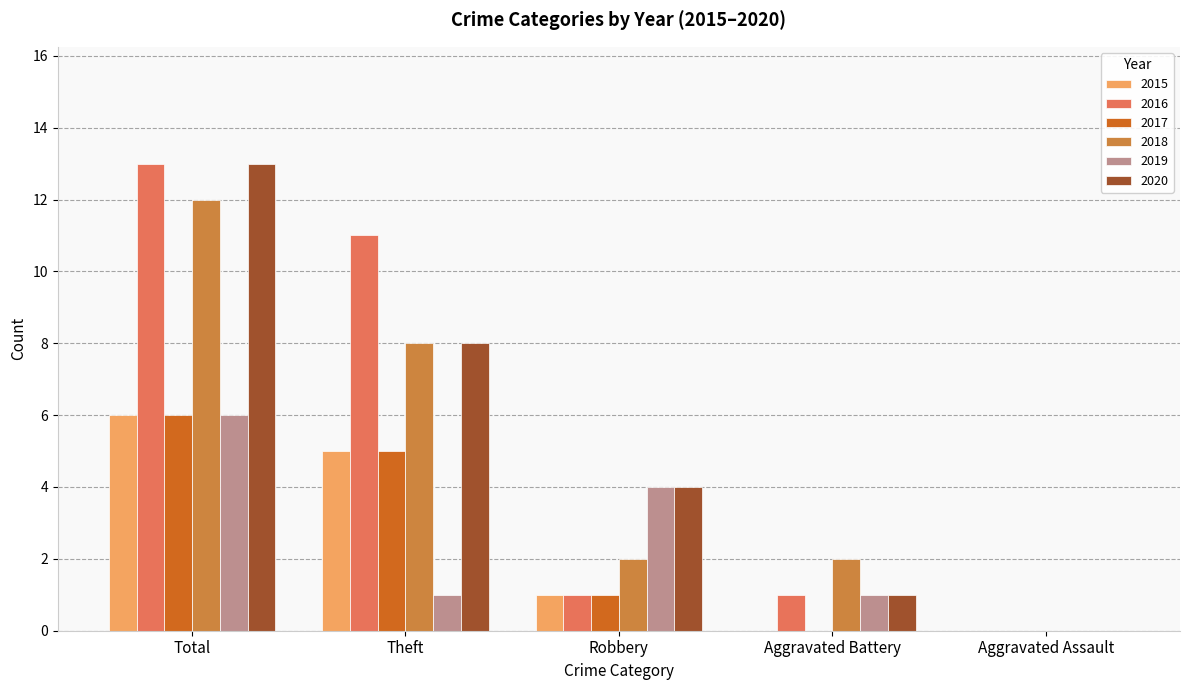

Are the bars grouped side by side (vs. stacked)?

Yes